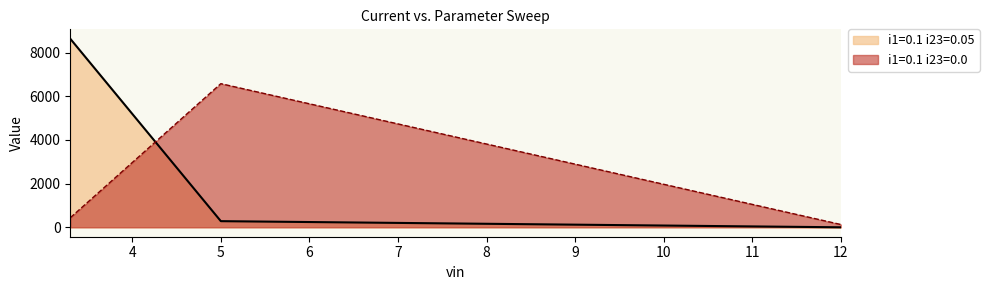

What is the label of the 2nd point from the left?

5.0